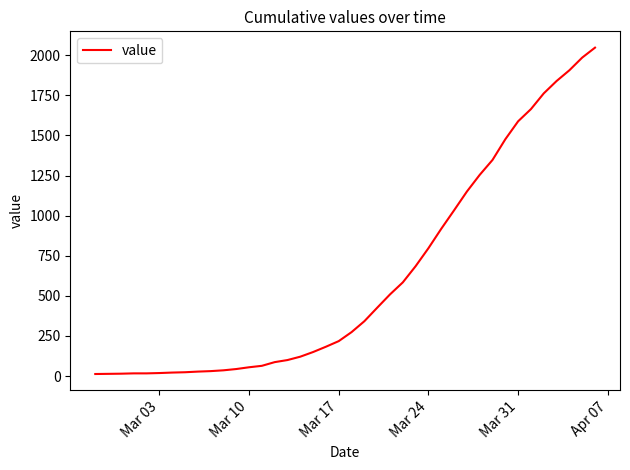

What is the maximum value shown in the chart?

2047